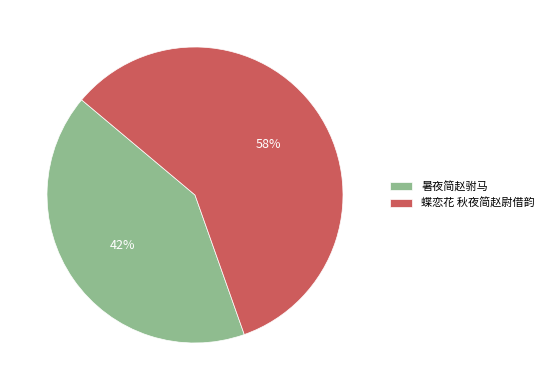

Which slice is the largest?

蝶恋花 秋夜简赵尉借韵